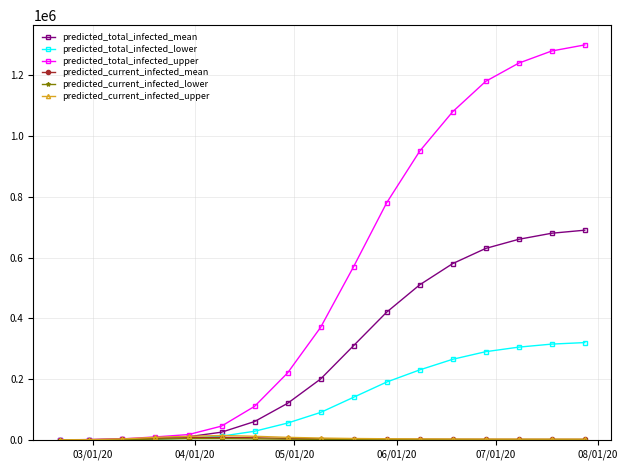

Is this an area chart (filled region under the line)?

No